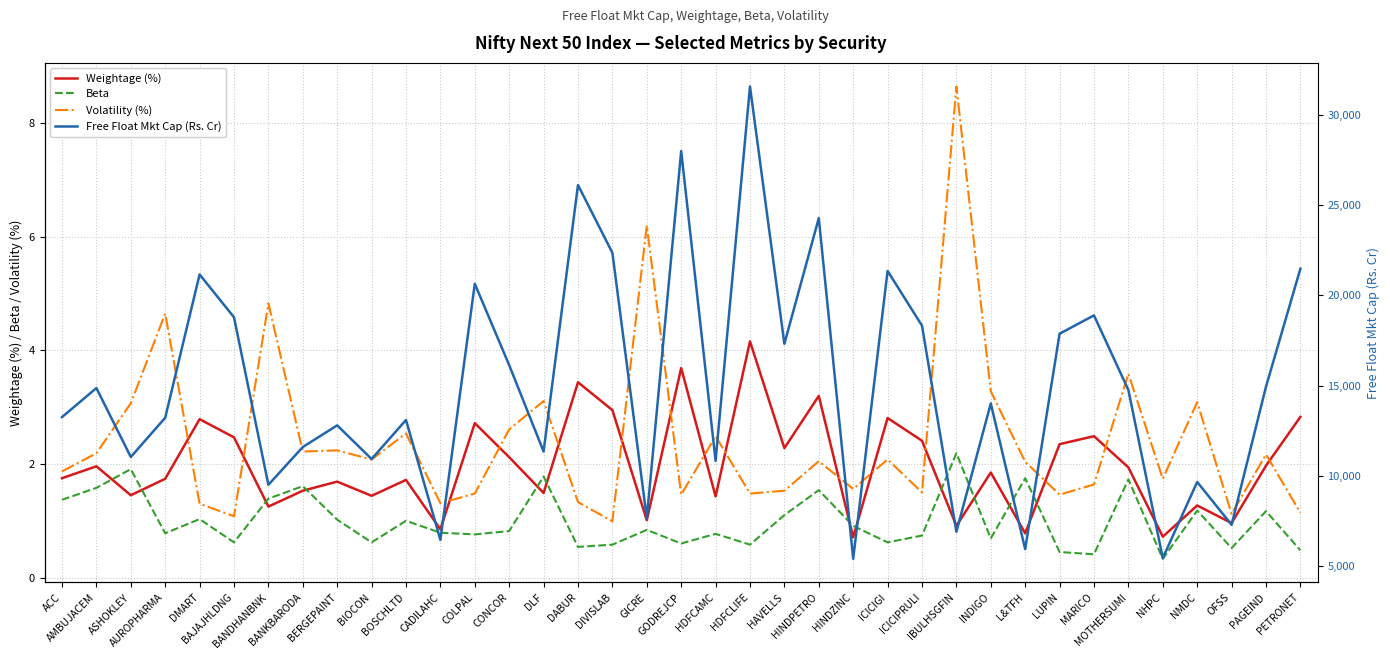

True or false: Weightage (%) and Free Float Mkt Cap (Rs. Cr) cross at least once.

False